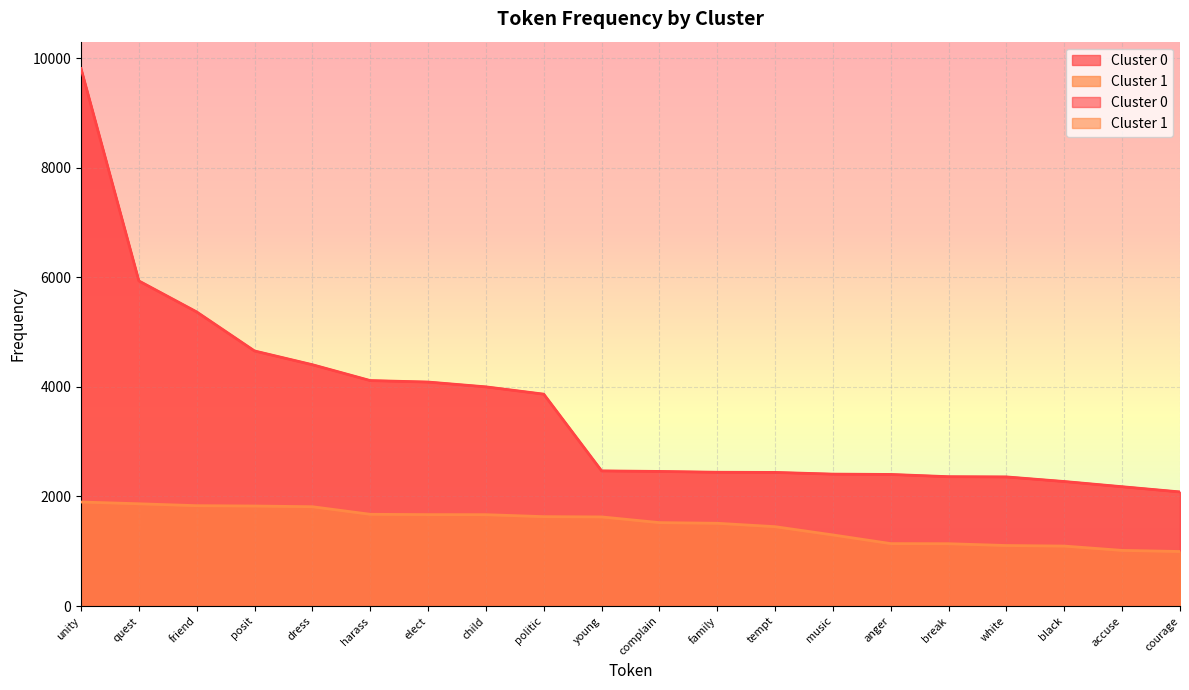

At how many categories does at least one series exceed 8253?

1